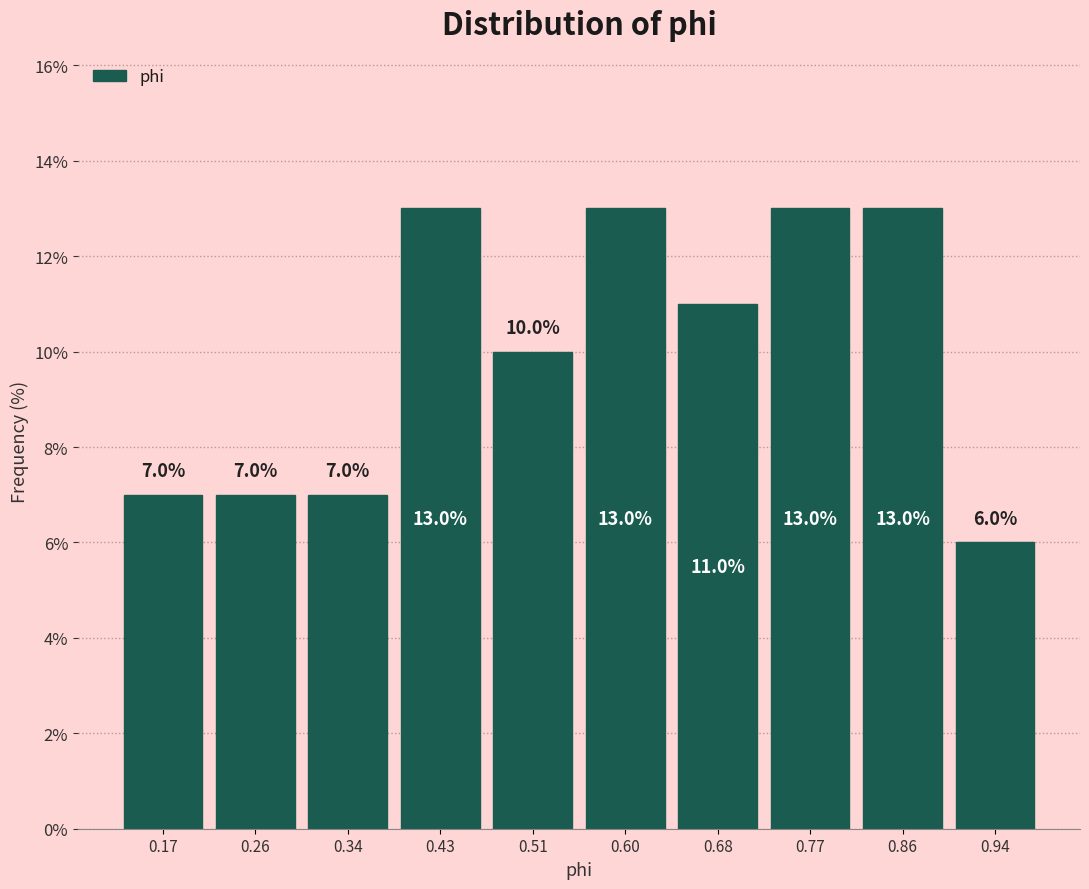

Reading left to right, transcribe this chart: for each bar, give the range it covers on the x-axis and its height. The bar edges are not printed on the chart, so give them approximately, as read against the axis.

0.13 to 0.21: 7.0
0.21 to 0.30: 7.0
0.30 to 0.38: 7.0
0.38 to 0.47: 13.0
0.47 to 0.56: 10.0
0.56 to 0.64: 13.0
0.64 to 0.73: 11.0
0.73 to 0.81: 13.0
0.81 to 0.90: 13.0
0.90 to 0.99: 6.0